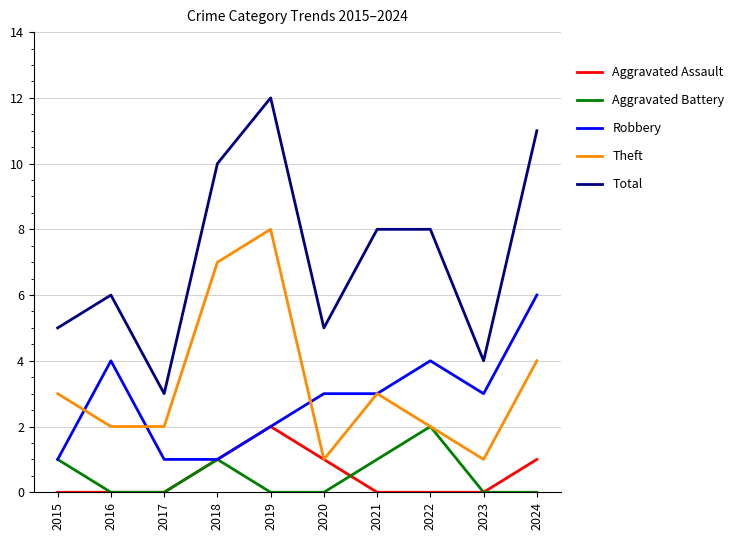

What is the difference between the second highest and second lowest values in the Aggravated Assault series?

1